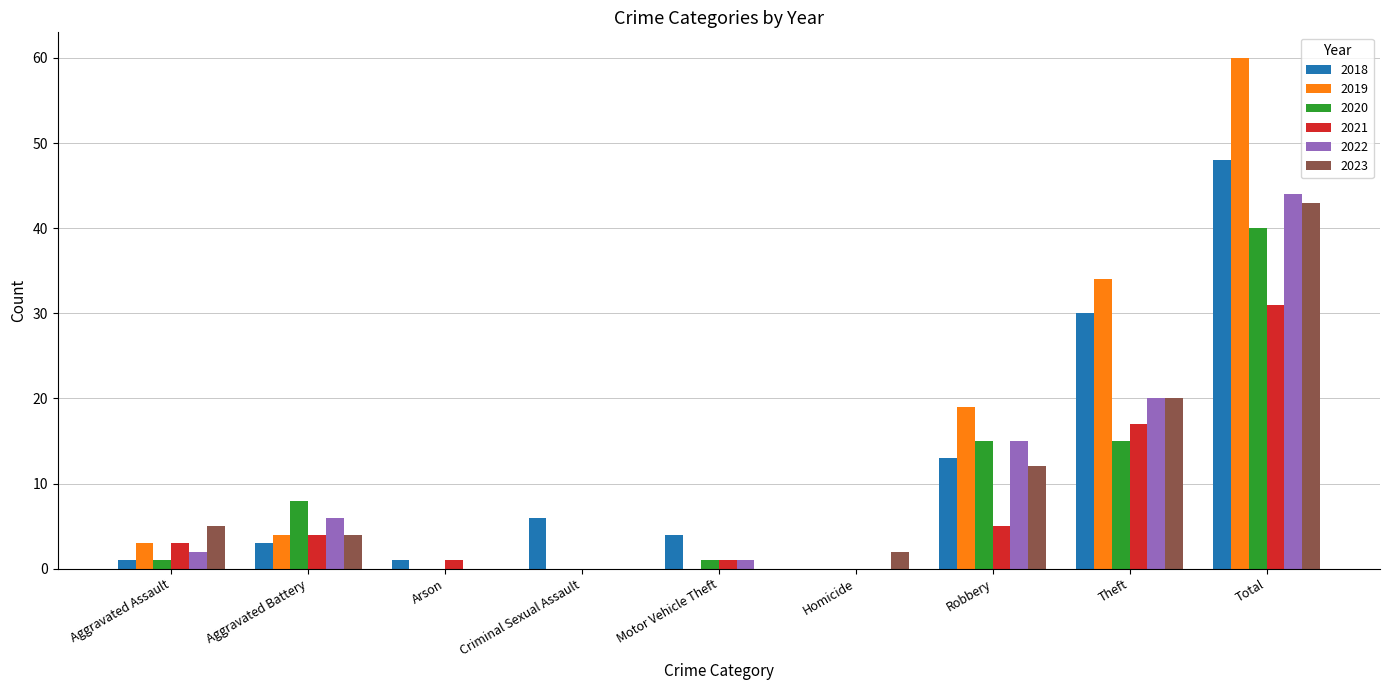

What is the maximum value shown in the chart?

60